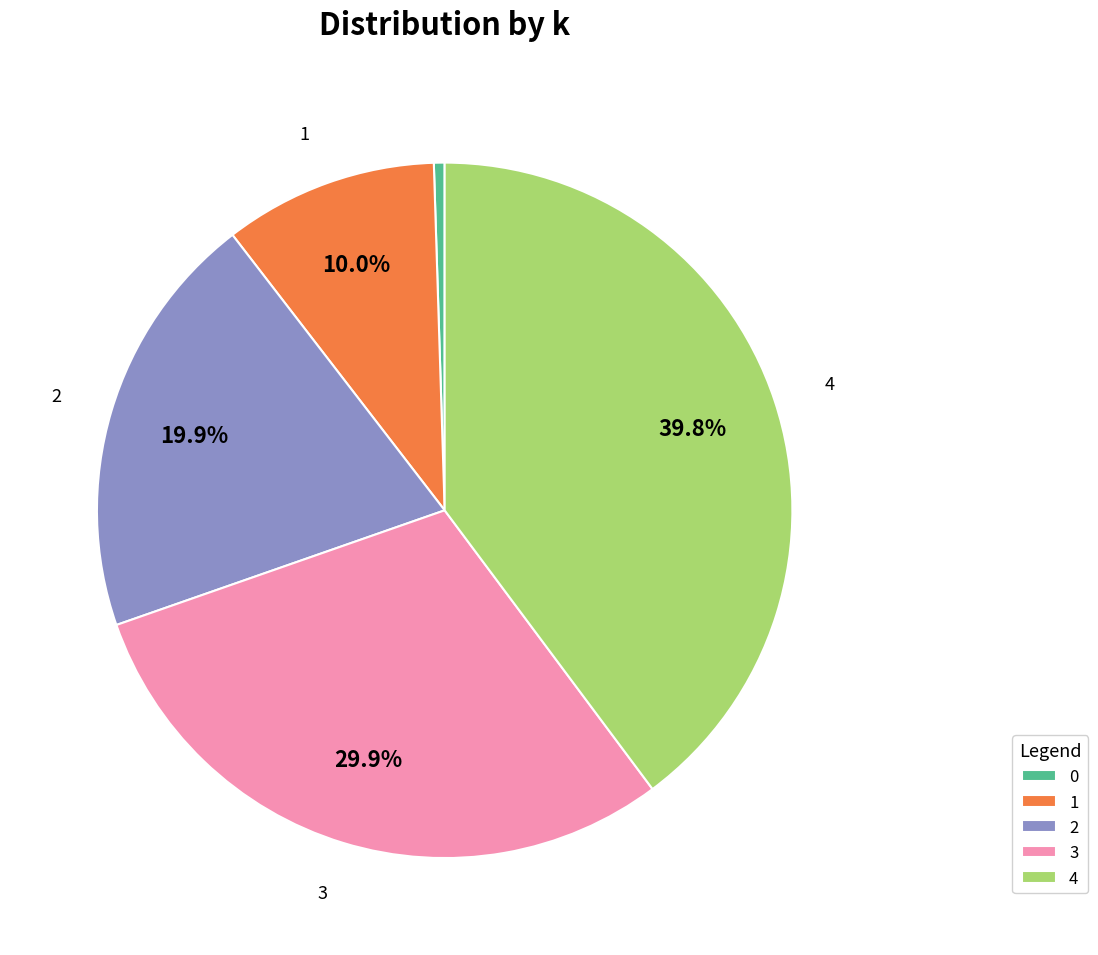

Rank the categories by value from lowest to highest.

0, 1, 2, 3, 4